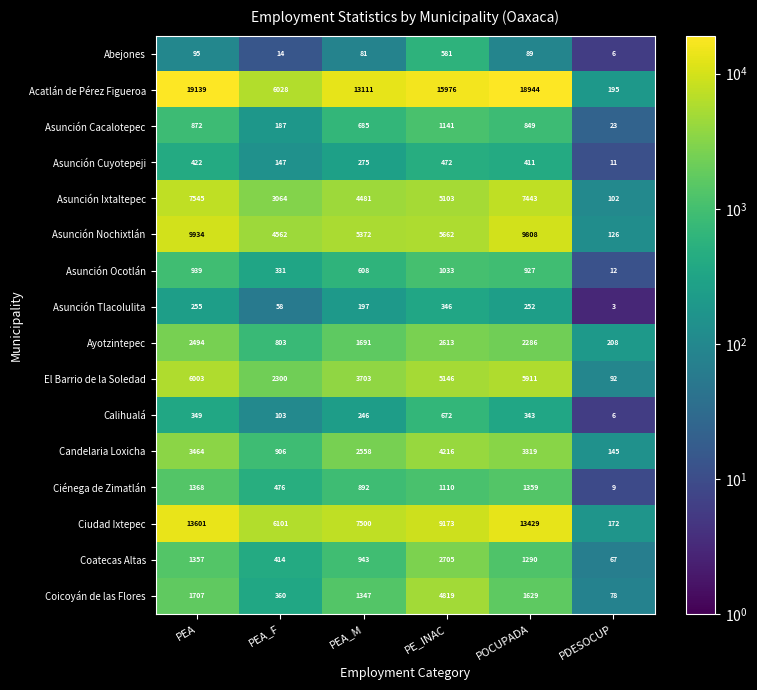

The value of Asunción Ocotlán at PDESOCUP is 12. True or false?

True